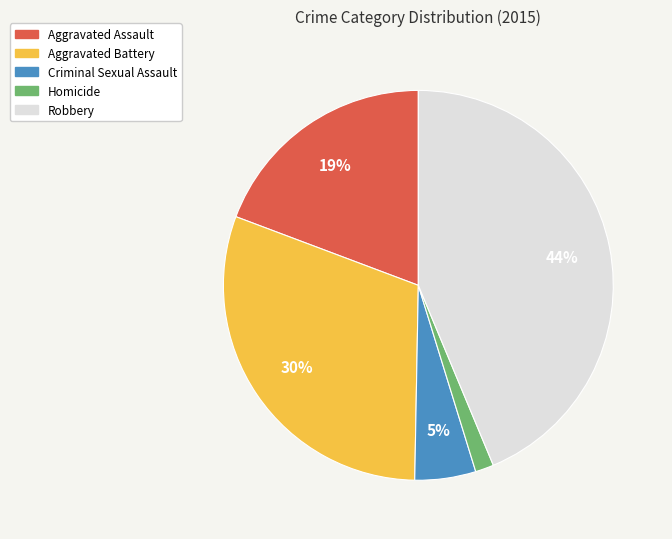

Which category has the smallest portion of the pie?

Homicide